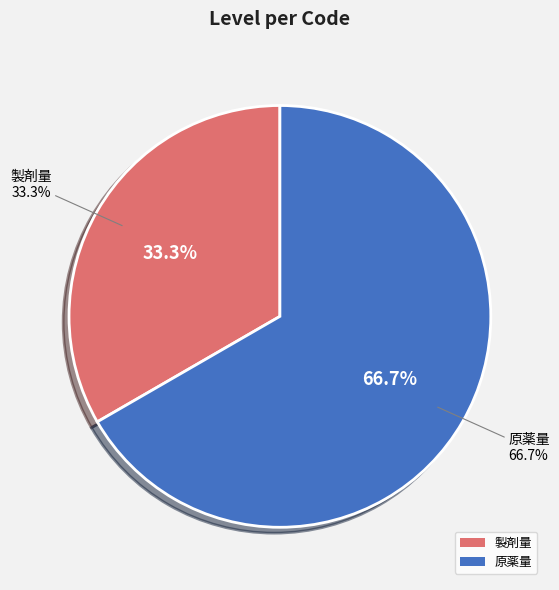

Which slice is the largest?

原薬量